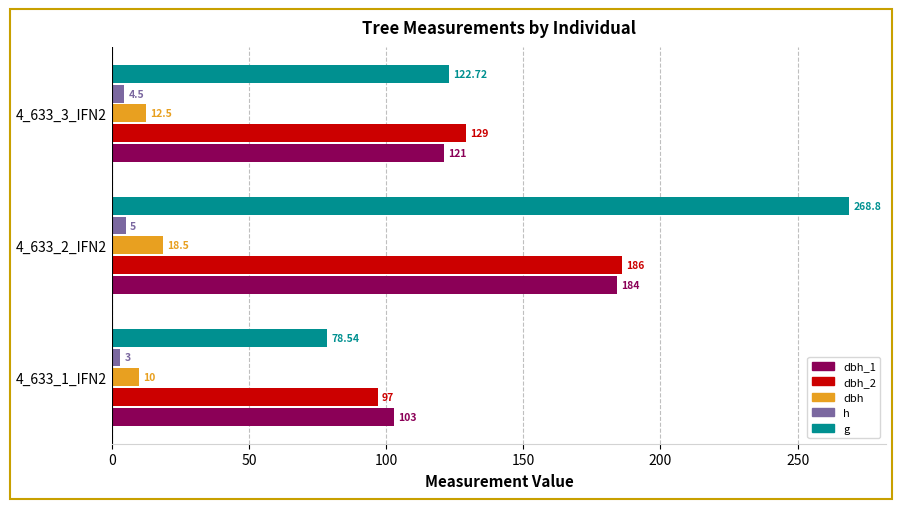

At how many categories does at least one series exceed 152?

1